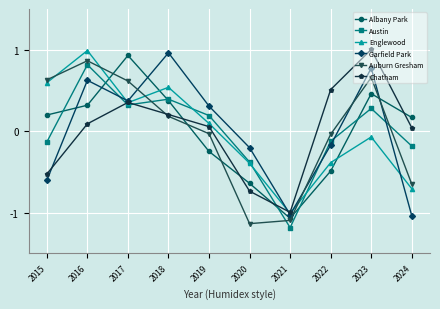

The value of Austin at 2019 is 0.3. True or false?

False